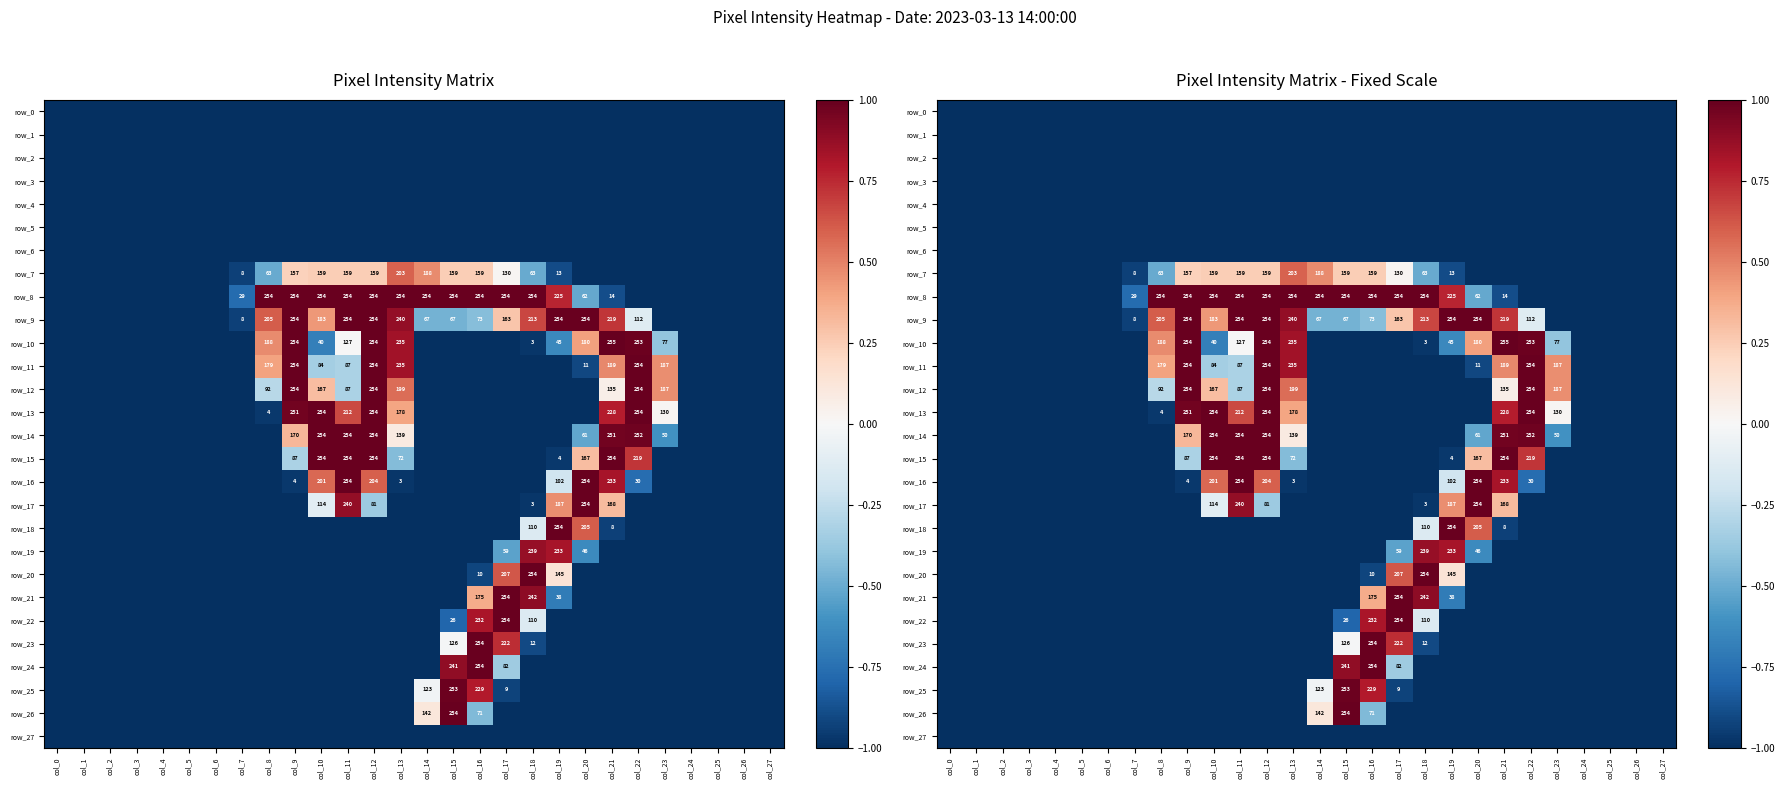

Reading left to right, list all the values displayed in this chart.

row_0: -1.0	-1.0	-1.0	-1.0	-1.0	-1.0	-1.0	-1.0	-1.0	-1.0	-1.0	-1.0	-1.0	-1.0	-1.0	-1.0	-1.0	-1.0	-1.0	-1.0	-1.0	-1.0	-1.0	-1.0	-1.0	-1.0	-1.0	-1.0
row_1: -1.0	-1.0	-1.0	-1.0	-1.0	-1.0	-1.0	-1.0	-1.0	-1.0	-1.0	-1.0	-1.0	-1.0	-1.0	-1.0	-1.0	-1.0	-1.0	-1.0	-1.0	-1.0	-1.0	-1.0	-1.0	-1.0	-1.0	-1.0
row_2: -1.0	-1.0	-1.0	-1.0	-1.0	-1.0	-1.0	-1.0	-1.0	-1.0	-1.0	-1.0	-1.0	-1.0	-1.0	-1.0	-1.0	-1.0	-1.0	-1.0	-1.0	-1.0	-1.0	-1.0	-1.0	-1.0	-1.0	-1.0
row_3: -1.0	-1.0	-1.0	-1.0	-1.0	-1.0	-1.0	-1.0	-1.0	-1.0	-1.0	-1.0	-1.0	-1.0	-1.0	-1.0	-1.0	-1.0	-1.0	-1.0	-1.0	-1.0	-1.0	-1.0	-1.0	-1.0	-1.0	-1.0
row_4: -1.0	-1.0	-1.0	-1.0	-1.0	-1.0	-1.0	-1.0	-1.0	-1.0	-1.0	-1.0	-1.0	-1.0	-1.0	-1.0	-1.0	-1.0	-1.0	-1.0	-1.0	-1.0	-1.0	-1.0	-1.0	-1.0	-1.0	-1.0
row_5: -1.0	-1.0	-1.0	-1.0	-1.0	-1.0	-1.0	-1.0	-1.0	-1.0	-1.0	-1.0	-1.0	-1.0	-1.0	-1.0	-1.0	-1.0	-1.0	-1.0	-1.0	-1.0	-1.0	-1.0	-1.0	-1.0	-1.0	-1.0
row_6: -1.0	-1.0	-1.0	-1.0	-1.0	-1.0	-1.0	-1.0	-1.0	-1.0	-1.0	-1.0	-1.0	-1.0	-1.0	-1.0	-1.0	-1.0	-1.0	-1.0	-1.0	-1.0	-1.0	-1.0	-1.0	-1.0	-1.0	-1.0
row_7: -1.0	-1.0	-1.0	-1.0	-1.0	-1.0	-1.0	-0.9	-0.5	0.2	0.2	0.2	0.2	0.6	0.5	0.2	0.2	0.0	-0.5	-0.9	-1.0	-1.0	-1.0	-1.0	-1.0	-1.0	-1.0	-1.0
row_8: -1.0	-1.0	-1.0	-1.0	-1.0	-1.0	-1.0	-0.8	1.0	1.0	1.0	1.0	1.0	1.0	1.0	1.0	1.0	1.0	1.0	0.8	-0.5	-0.9	-1.0	-1.0	-1.0	-1.0	-1.0	-1.0
row_9: -1.0	-1.0	-1.0	-1.0	-1.0	-1.0	-1.0	-0.9	0.6	1.0	0.4	1.0	1.0	0.9	-0.5	-0.5	-0.4	0.3	0.7	1.0	1.0	0.7	-0.1	-1.0	-1.0	-1.0	-1.0	-1.0
row_10: -1.0	-1.0	-1.0	-1.0	-1.0	-1.0	-1.0	-1.0	0.5	1.0	-0.7	-0.0	1.0	0.8	-1.0	-1.0	-1.0	-1.0	-1.0	-0.6	0.4	1.0	1.0	-0.4	-1.0	-1.0	-1.0	-1.0
row_11: -1.0	-1.0	-1.0	-1.0	-1.0	-1.0	-1.0	-1.0	0.4	1.0	-0.3	-0.3	1.0	0.8	-1.0	-1.0	-1.0	-1.0	-1.0	-1.0	-0.9	0.5	1.0	0.5	-1.0	-1.0	-1.0	-1.0
row_12: -1.0	-1.0	-1.0	-1.0	-1.0	-1.0	-1.0	-1.0	-0.3	1.0	0.3	-0.3	1.0	0.6	-1.0	-1.0	-1.0	-1.0	-1.0	-1.0	-1.0	0.1	1.0	0.5	-1.0	-1.0	-1.0	-1.0
row_13: -1.0	-1.0	-1.0	-1.0	-1.0	-1.0	-1.0	-1.0	-1.0	1.0	1.0	0.7	1.0	0.4	-1.0	-1.0	-1.0	-1.0	-1.0	-1.0	-1.0	0.8	1.0	0.0	-1.0	-1.0	-1.0	-1.0
row_14: -1.0	-1.0	-1.0	-1.0	-1.0	-1.0	-1.0	-1.0	-1.0	0.3	1.0	1.0	1.0	0.1	-1.0	-1.0	-1.0	-1.0	-1.0	-1.0	-0.5	1.0	1.0	-0.6	-1.0	-1.0	-1.0	-1.0
row_15: -1.0	-1.0	-1.0	-1.0	-1.0	-1.0	-1.0	-1.0	-1.0	-0.3	1.0	1.0	1.0	-0.4	-1.0	-1.0	-1.0	-1.0	-1.0	-1.0	0.3	1.0	0.7	-1.0	-1.0	-1.0	-1.0	-1.0
row_16: -1.0	-1.0	-1.0	-1.0	-1.0	-1.0	-1.0	-1.0	-1.0	-1.0	0.6	1.0	0.6	-1.0	-1.0	-1.0	-1.0	-1.0	-1.0	-0.2	1.0	0.8	-0.8	-1.0	-1.0	-1.0	-1.0	-1.0
row_17: -1.0	-1.0	-1.0	-1.0	-1.0	-1.0	-1.0	-1.0	-1.0	-1.0	-0.1	0.9	-0.4	-1.0	-1.0	-1.0	-1.0	-1.0	-1.0	0.5	1.0	0.3	-1.0	-1.0	-1.0	-1.0	-1.0	-1.0
row_18: -1.0	-1.0	-1.0	-1.0	-1.0	-1.0	-1.0	-1.0	-1.0	-1.0	-1.0	-1.0	-1.0	-1.0	-1.0	-1.0	-1.0	-1.0	-0.1	1.0	0.6	-0.9	-1.0	-1.0	-1.0	-1.0	-1.0	-1.0
row_19: -1.0	-1.0	-1.0	-1.0	-1.0	-1.0	-1.0	-1.0	-1.0	-1.0	-1.0	-1.0	-1.0	-1.0	-1.0	-1.0	-1.0	-0.5	0.9	0.8	-0.6	-1.0	-1.0	-1.0	-1.0	-1.0	-1.0	-1.0
row_20: -1.0	-1.0	-1.0	-1.0	-1.0	-1.0	-1.0	-1.0	-1.0	-1.0	-1.0	-1.0	-1.0	-1.0	-1.0	-1.0	-0.9	0.6	1.0	0.1	-1.0	-1.0	-1.0	-1.0	-1.0	-1.0	-1.0	-1.0
row_21: -1.0	-1.0	-1.0	-1.0	-1.0	-1.0	-1.0	-1.0	-1.0	-1.0	-1.0	-1.0	-1.0	-1.0	-1.0	-1.0	0.4	1.0	0.9	-0.7	-1.0	-1.0	-1.0	-1.0	-1.0	-1.0	-1.0	-1.0
row_22: -1.0	-1.0	-1.0	-1.0	-1.0	-1.0	-1.0	-1.0	-1.0	-1.0	-1.0	-1.0	-1.0	-1.0	-1.0	-0.8	0.8	1.0	-0.1	-1.0	-1.0	-1.0	-1.0	-1.0	-1.0	-1.0	-1.0	-1.0
row_23: -1.0	-1.0	-1.0	-1.0	-1.0	-1.0	-1.0	-1.0	-1.0	-1.0	-1.0	-1.0	-1.0	-1.0	-1.0	-0.0	1.0	0.7	-0.9	-1.0	-1.0	-1.0	-1.0	-1.0	-1.0	-1.0	-1.0	-1.0
row_24: -1.0	-1.0	-1.0	-1.0	-1.0	-1.0	-1.0	-1.0	-1.0	-1.0	-1.0	-1.0	-1.0	-1.0	-1.0	0.9	1.0	-0.4	-1.0	-1.0	-1.0	-1.0	-1.0	-1.0	-1.0	-1.0	-1.0	-1.0
row_25: -1.0	-1.0	-1.0	-1.0	-1.0	-1.0	-1.0	-1.0	-1.0	-1.0	-1.0	-1.0	-1.0	-1.0	-0.0	1.0	0.8	-0.9	-1.0	-1.0	-1.0	-1.0	-1.0	-1.0	-1.0	-1.0	-1.0	-1.0
row_26: -1.0	-1.0	-1.0	-1.0	-1.0	-1.0	-1.0	-1.0	-1.0	-1.0	-1.0	-1.0	-1.0	-1.0	0.1	1.0	-0.4	-1.0	-1.0	-1.0	-1.0	-1.0	-1.0	-1.0	-1.0	-1.0	-1.0	-1.0
row_27: -1.0	-1.0	-1.0	-1.0	-1.0	-1.0	-1.0	-1.0	-1.0	-1.0	-1.0	-1.0	-1.0	-1.0	-1.0	-1.0	-1.0	-1.0	-1.0	-1.0	-1.0	-1.0	-1.0	-1.0	-1.0	-1.0	-1.0	-1.0